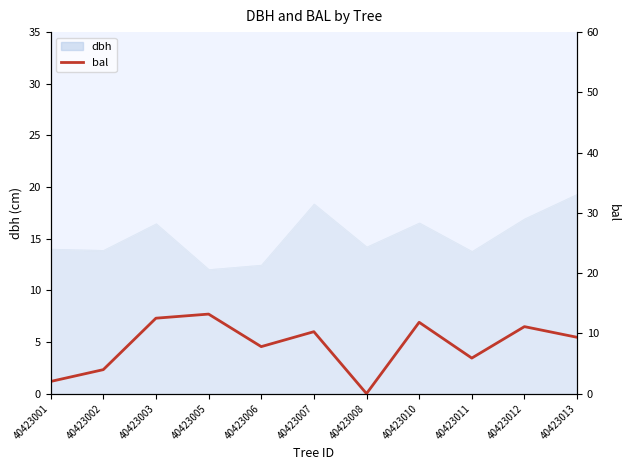

How many lines are shown in the chart?

1